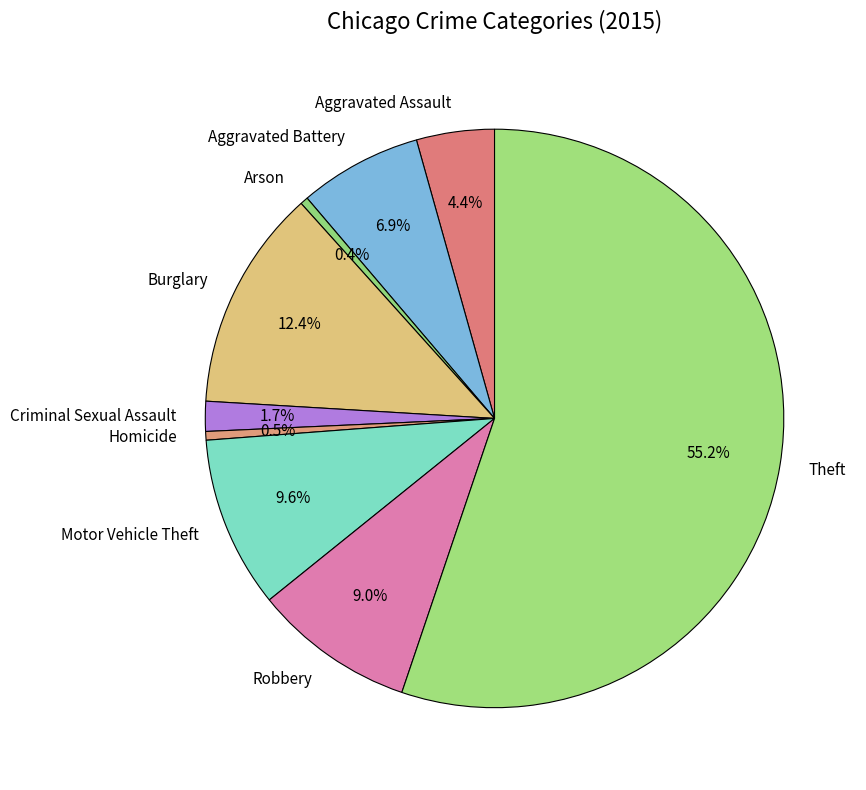

To the nearest percent, what is the average slice percentage?

11%